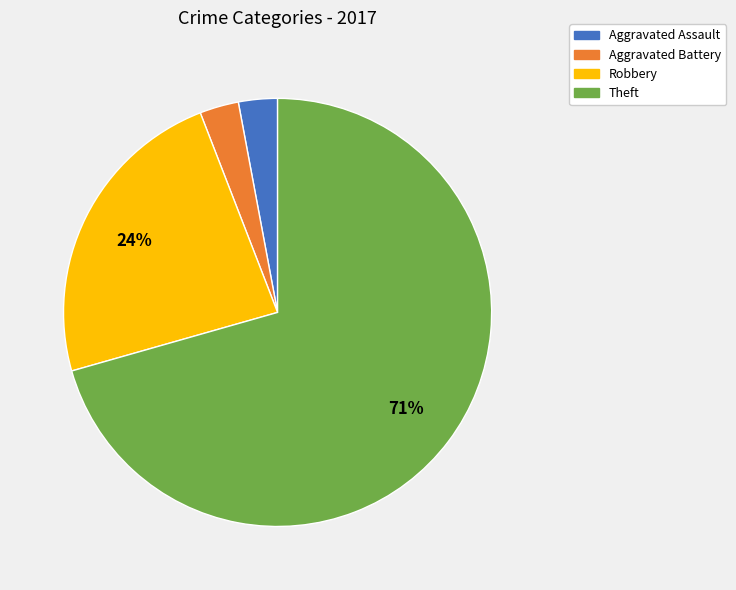

Which category has the biggest portion of the pie?

Theft